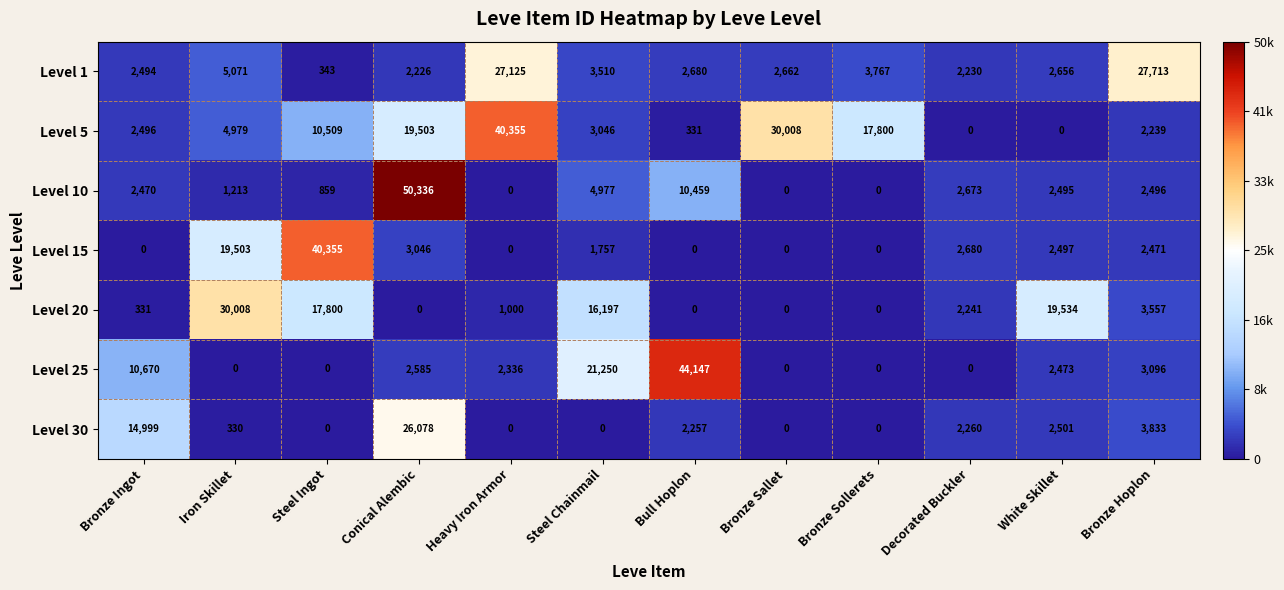

Which label corresponds to the largest value in the chart?

Conical Alembic